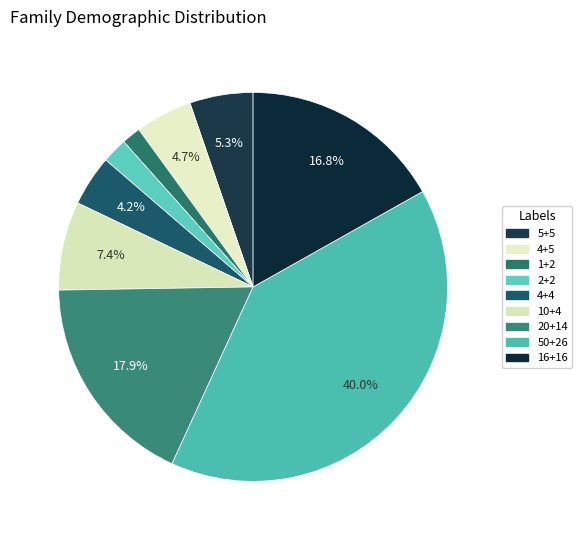

What is the total percentage of 50+26 and 5+5?

45.3%